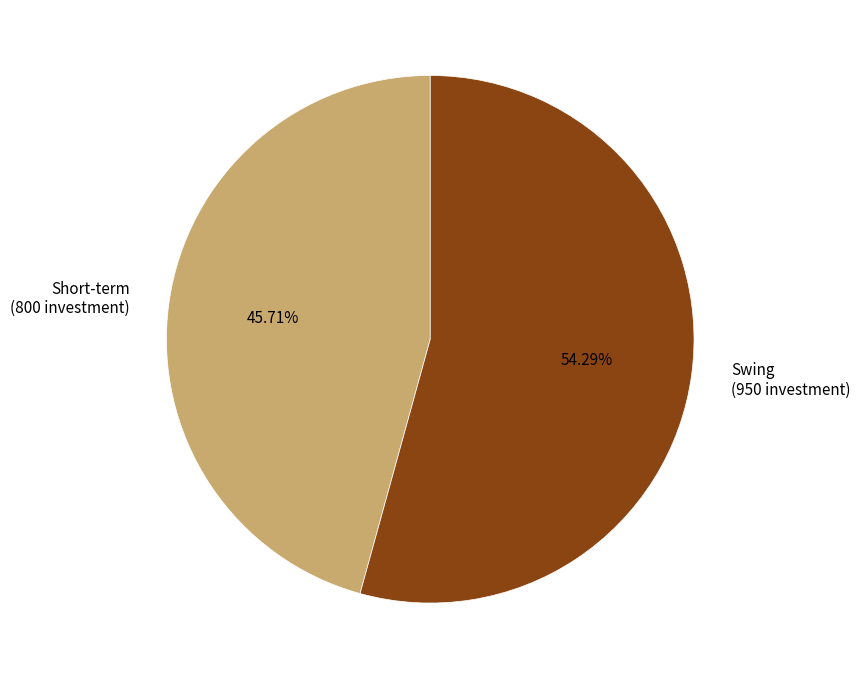

How much of the chart is everything except Short-term?

54.3%